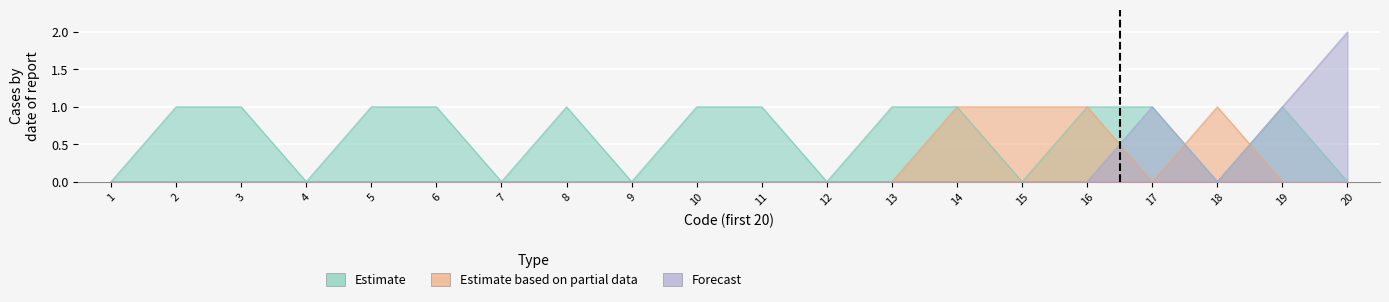

Which label corresponds to the largest value in the chart?

20